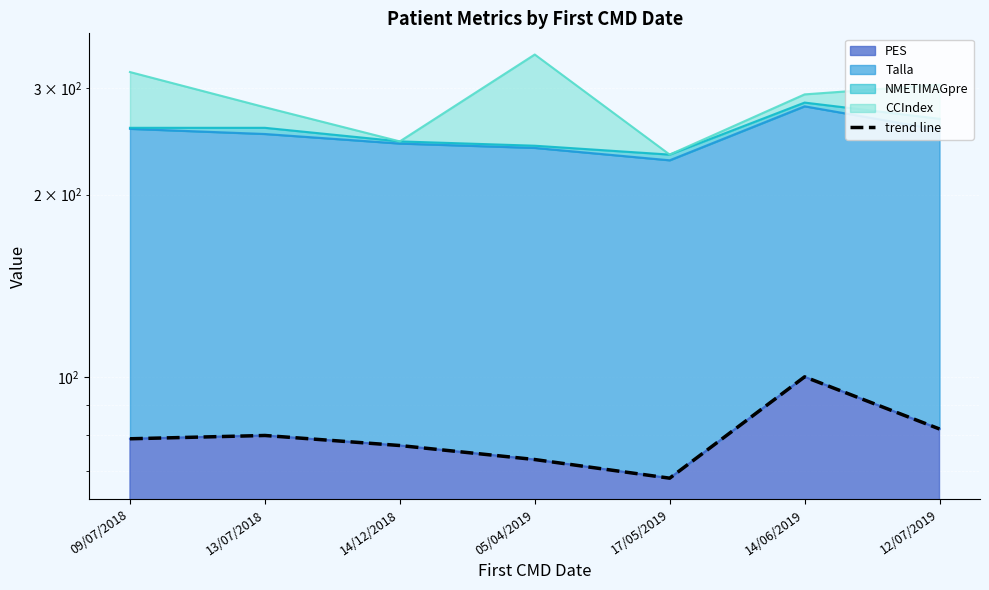

The value at 14/12/2018 is 77. True or false?

True